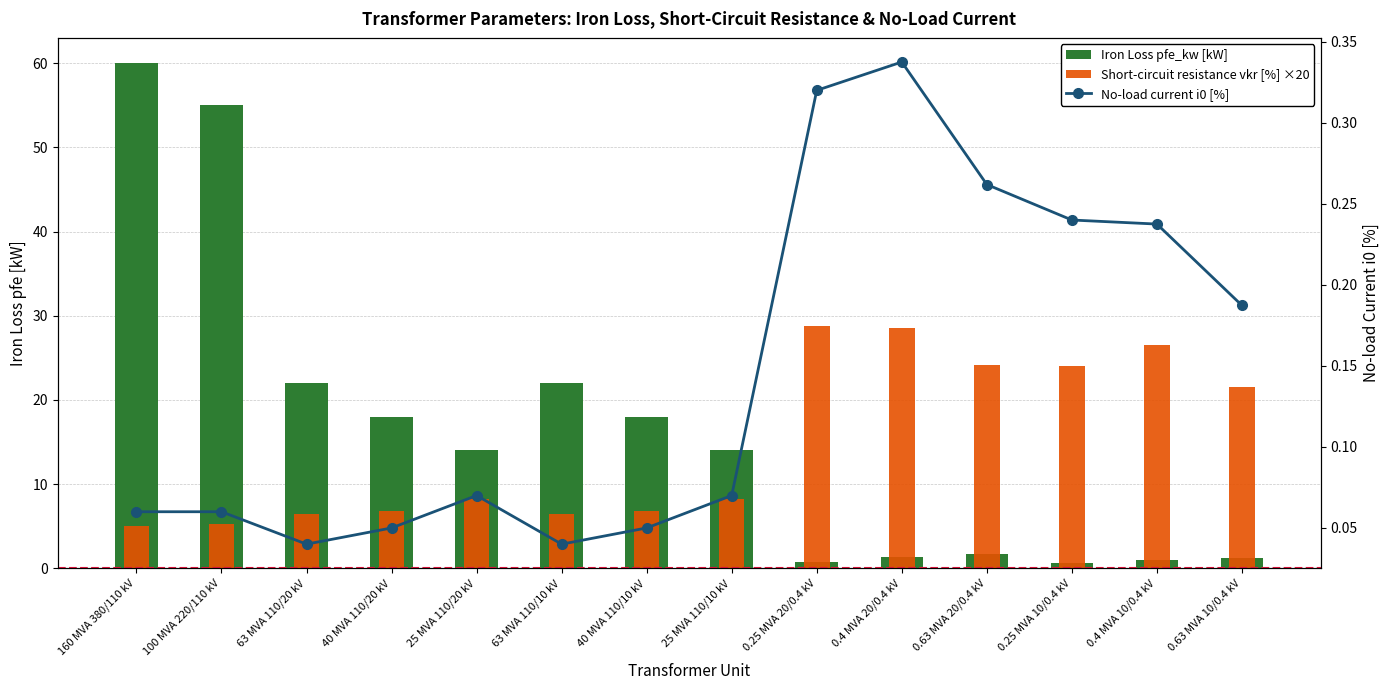

At how many categories does at least one series exceed 8?

14